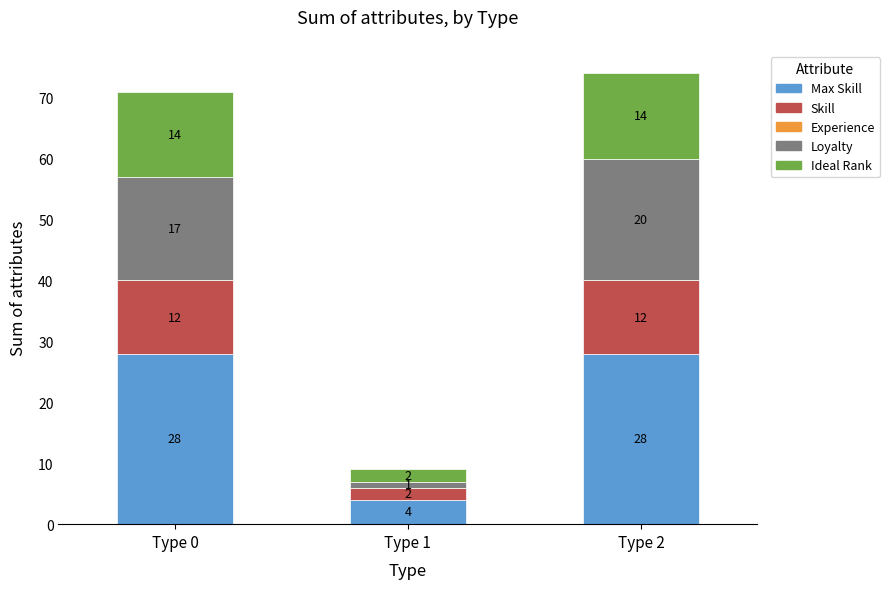

What is the total value across all series at Type 2?

74